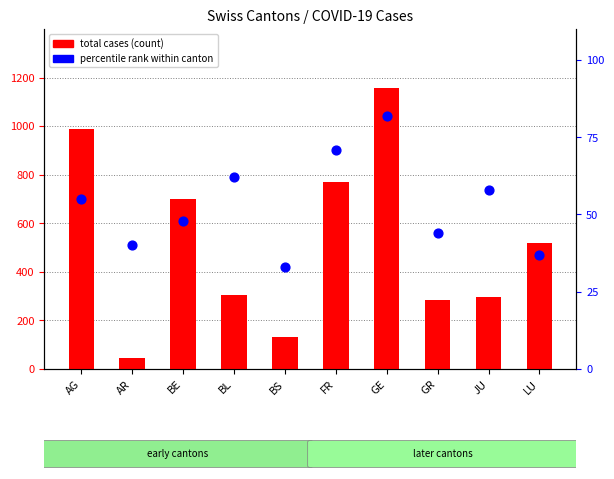

At which category is the sum across all series the highest?

GE